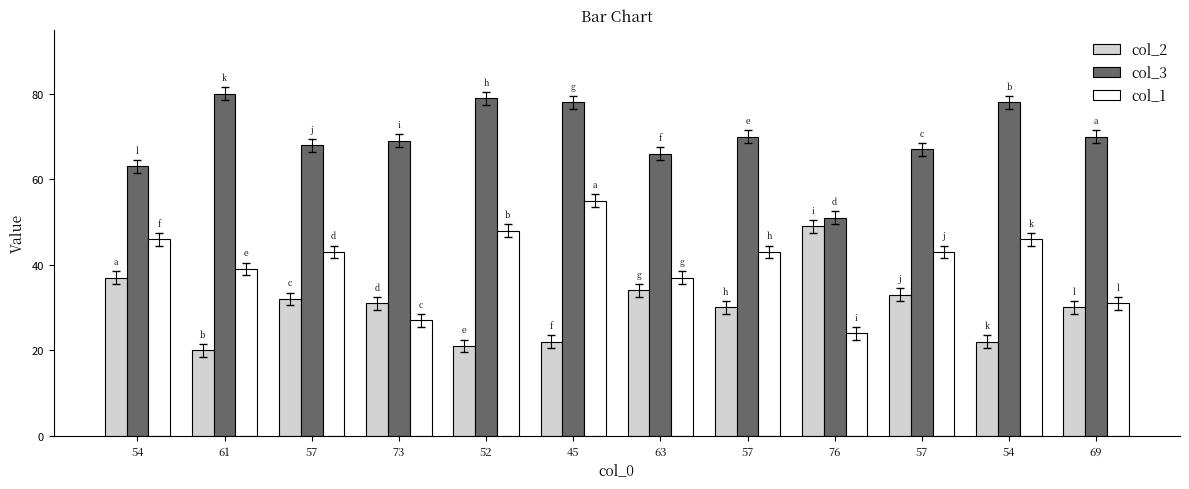

How many data points in col_2 are less than 31?

6